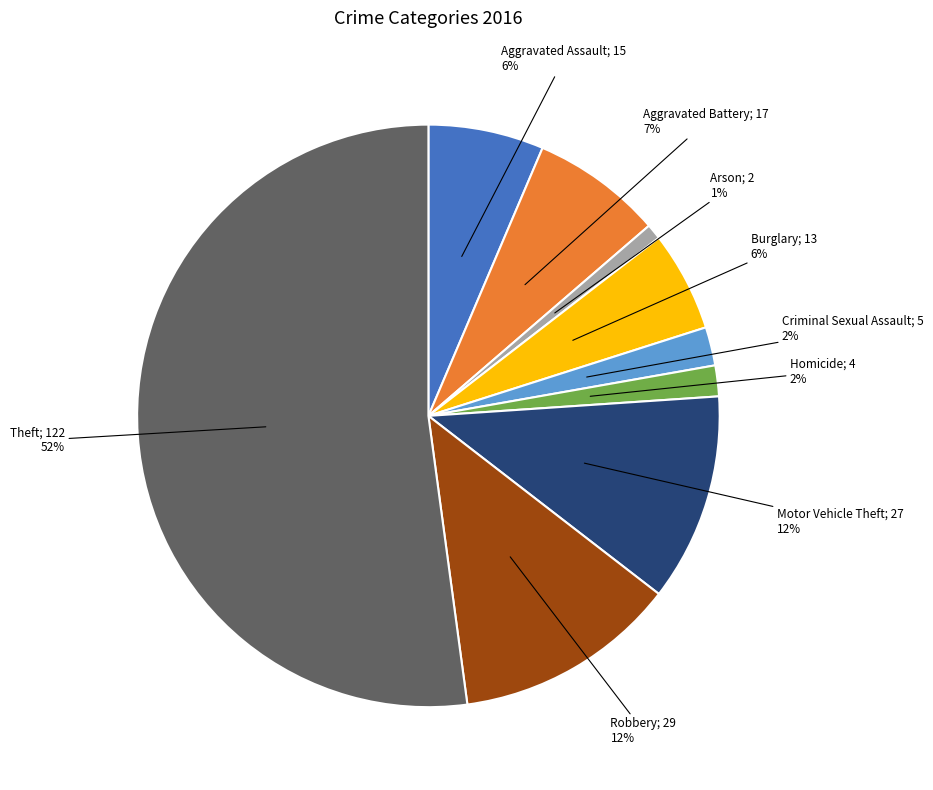

To the nearest percent, what is the difference between the largest and smallest slice percentages?

51%